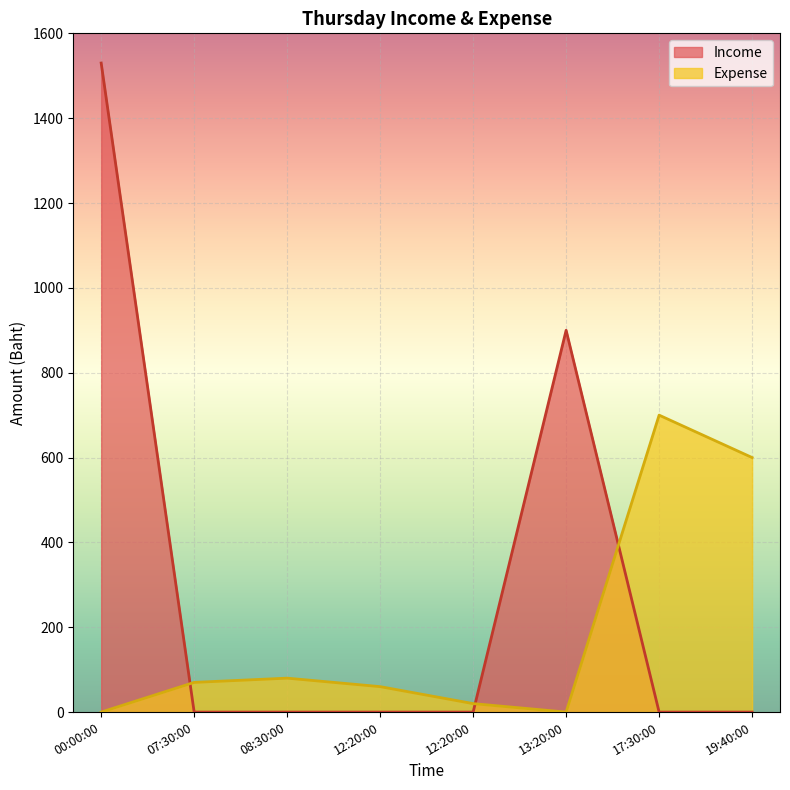

At how many categories does at least one series exceed 1182?

1